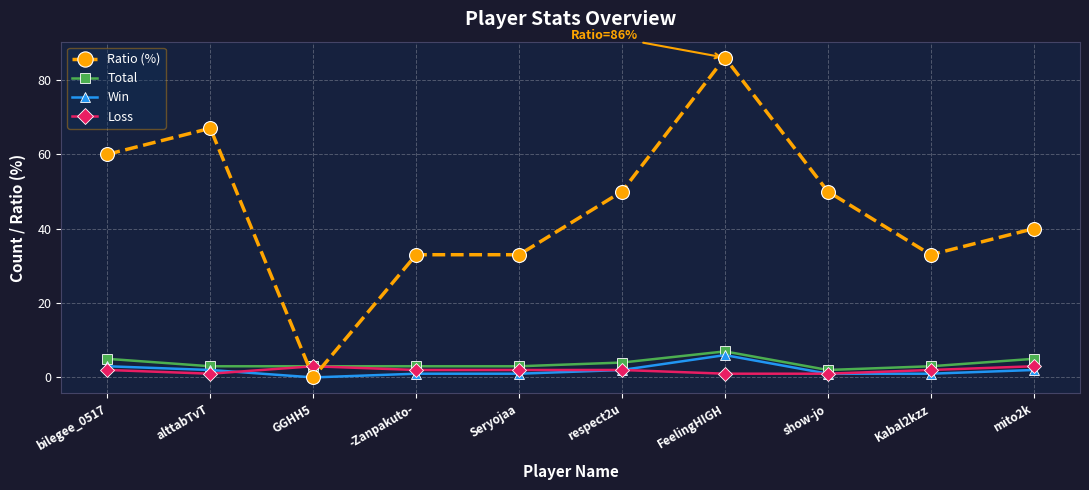

Read the Loss value at mito2k.

3